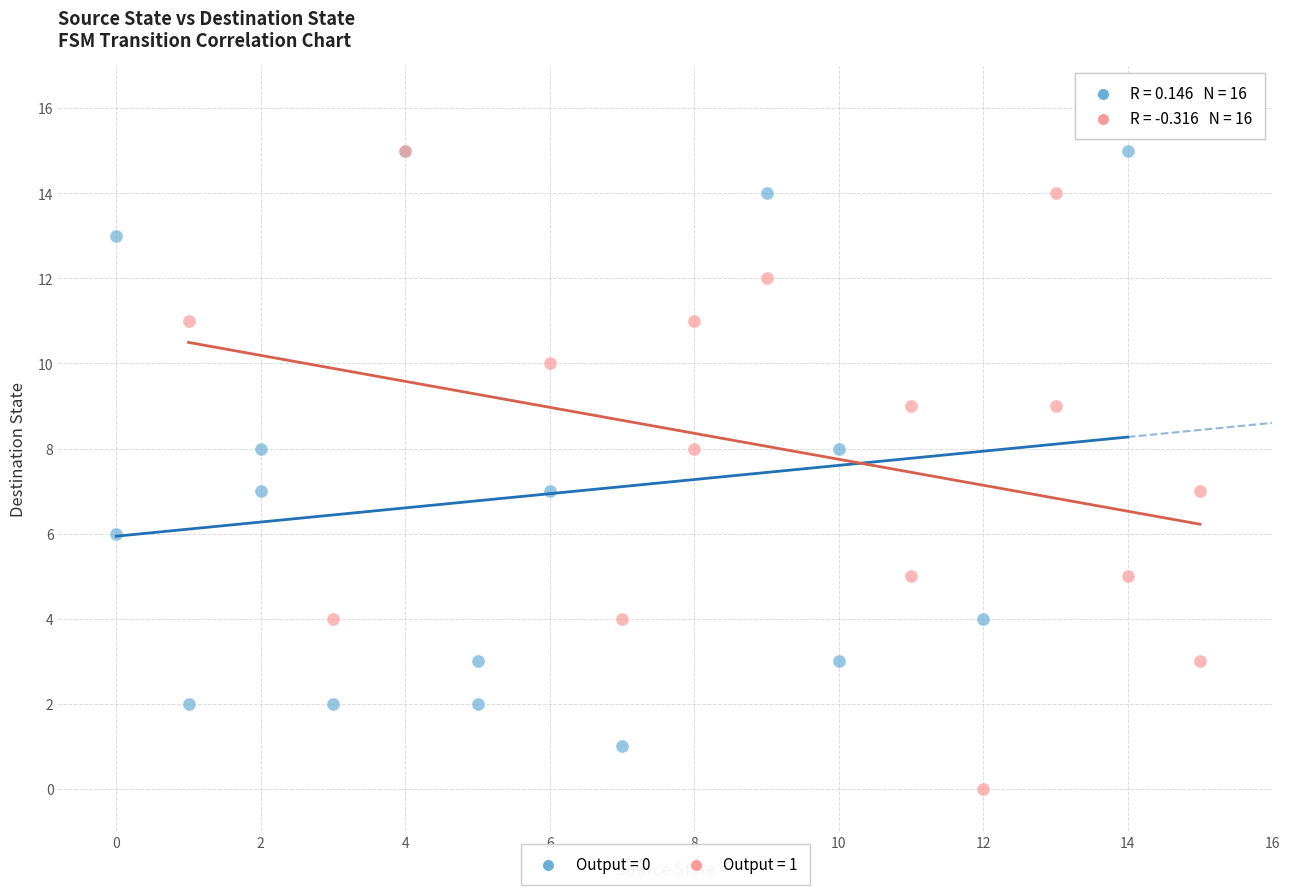

Which series contains the lowest Y value?

Output = 1